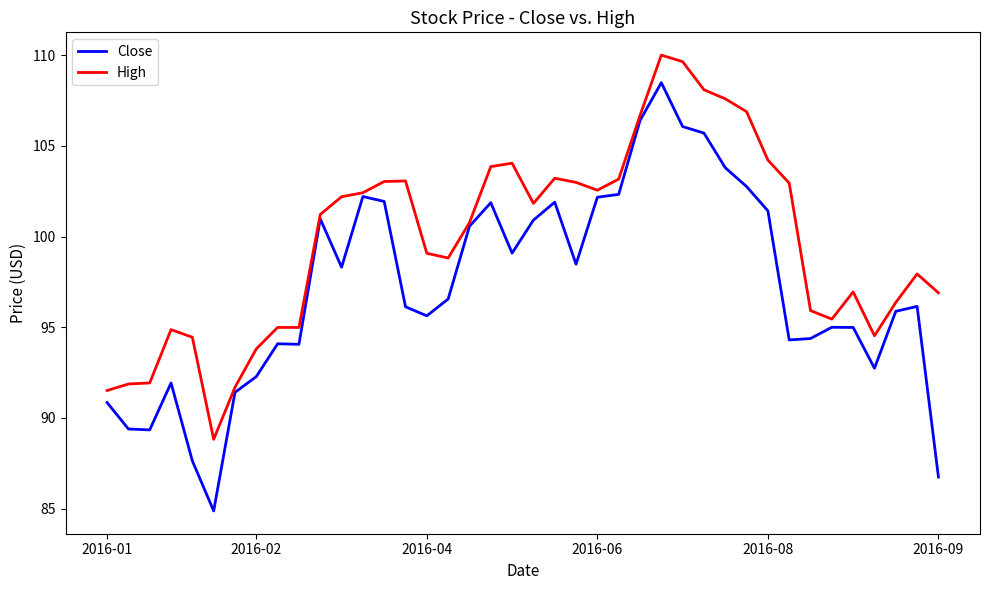

Which series has the widest spread of values?

Close